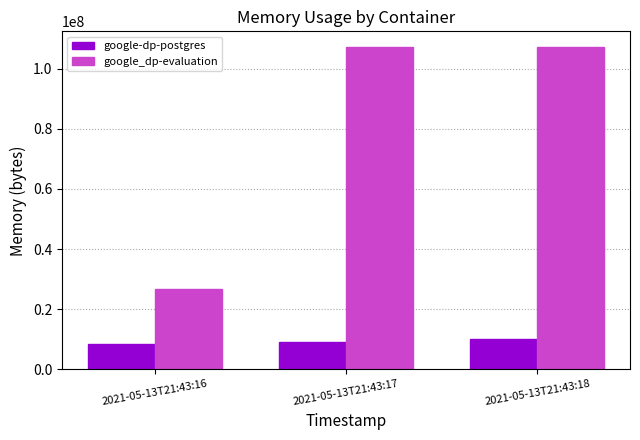

What is the difference between the google_dp-evaluation values at 2021-05-13T21:43:17 and 2021-05-13T21:43:16?

80347136